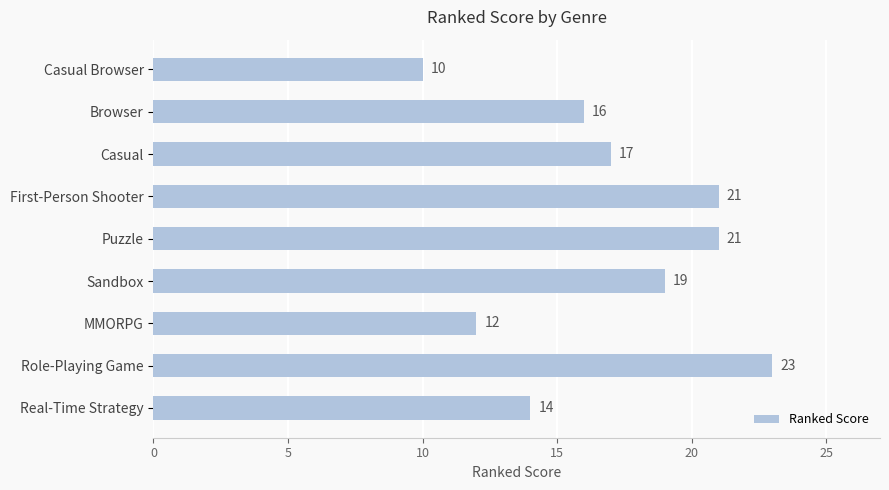

What is the difference between the maximum and minimum values?

13